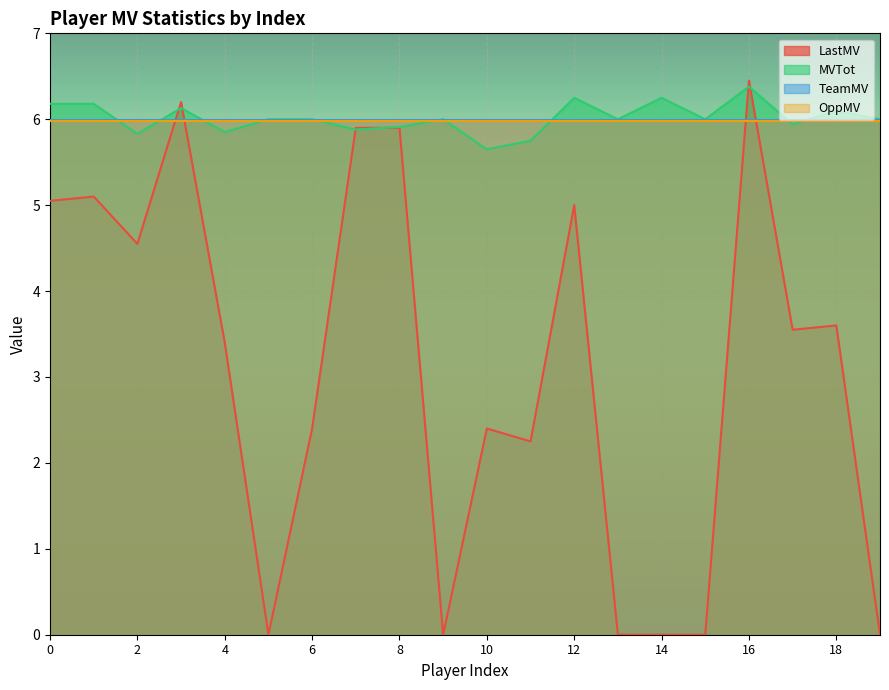

Which series changed the most between 14 and 19?

MVTot